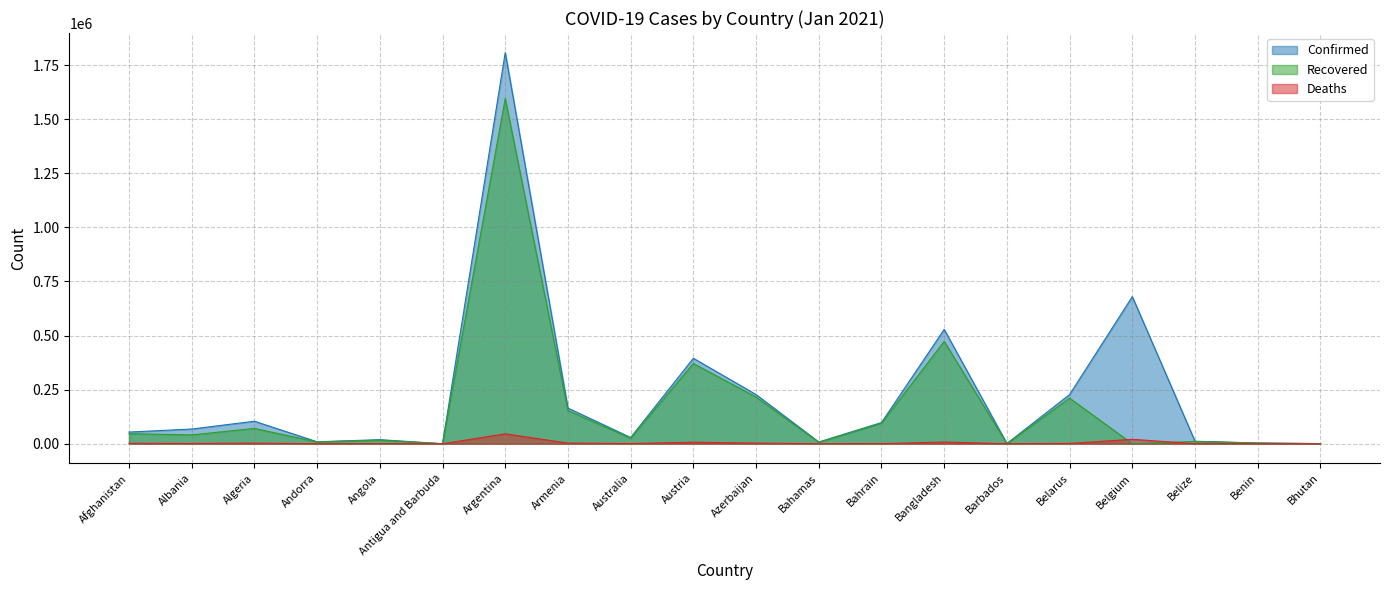

What is the label of the 3rd point from the right?

Belize